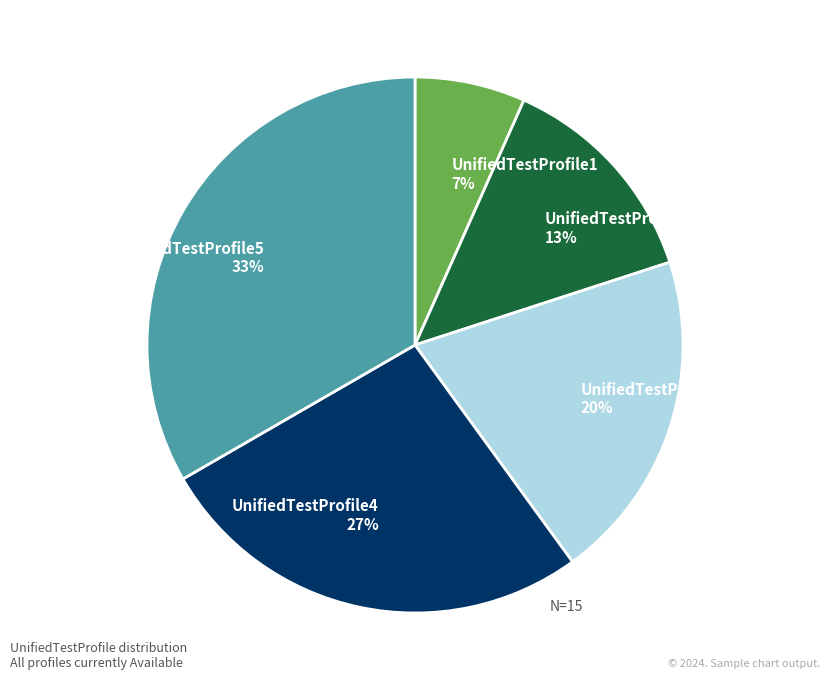

To the nearest percent, what percentage of the pie is UnifiedTestProfile5?

33%